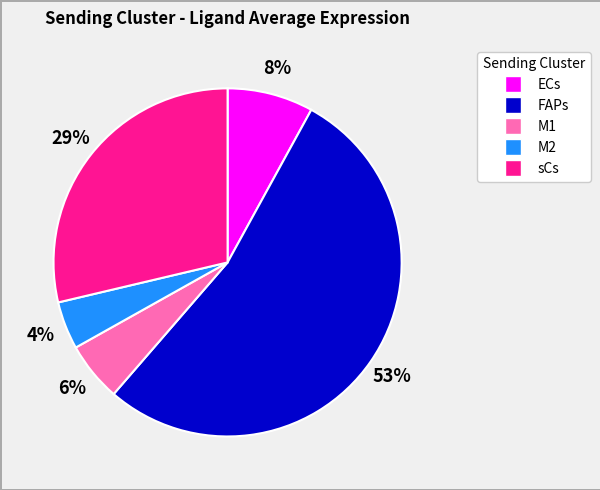

To the nearest percent, what is the difference between the ECs and M2 slice percentages?

4%